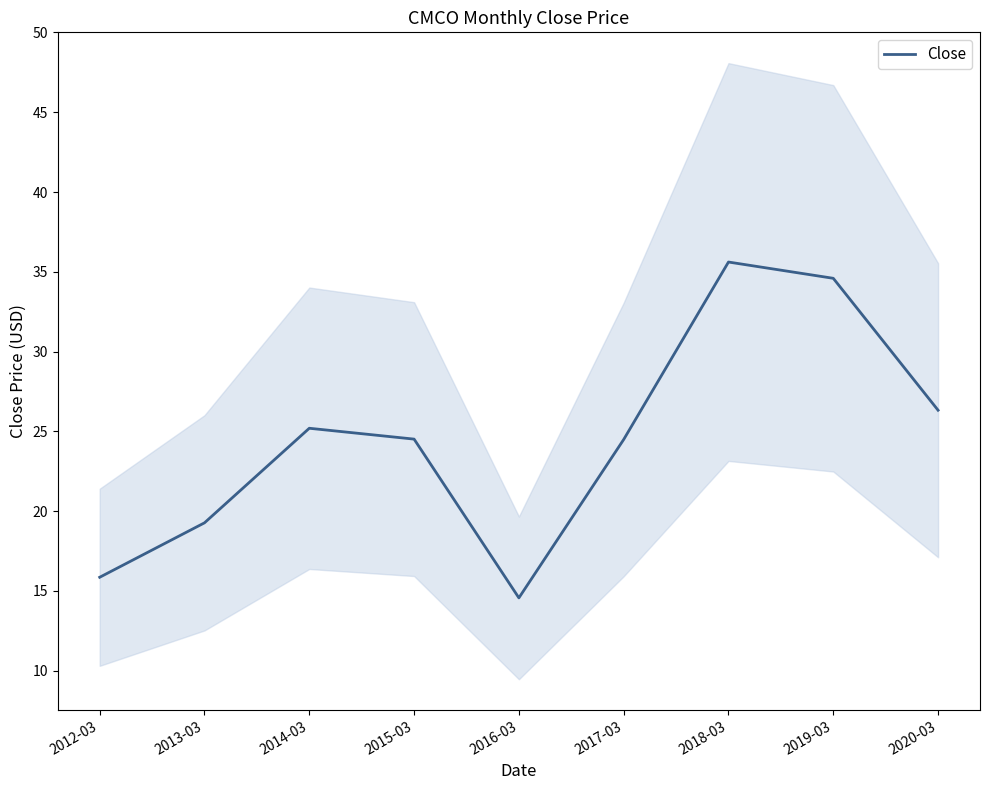

Where does the data first go above 24?

2014-03